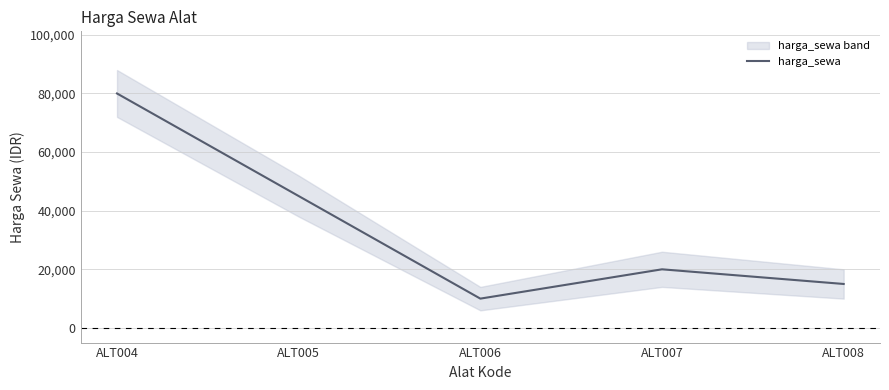

Which has a higher value, ALT008 or ALT006?

ALT008